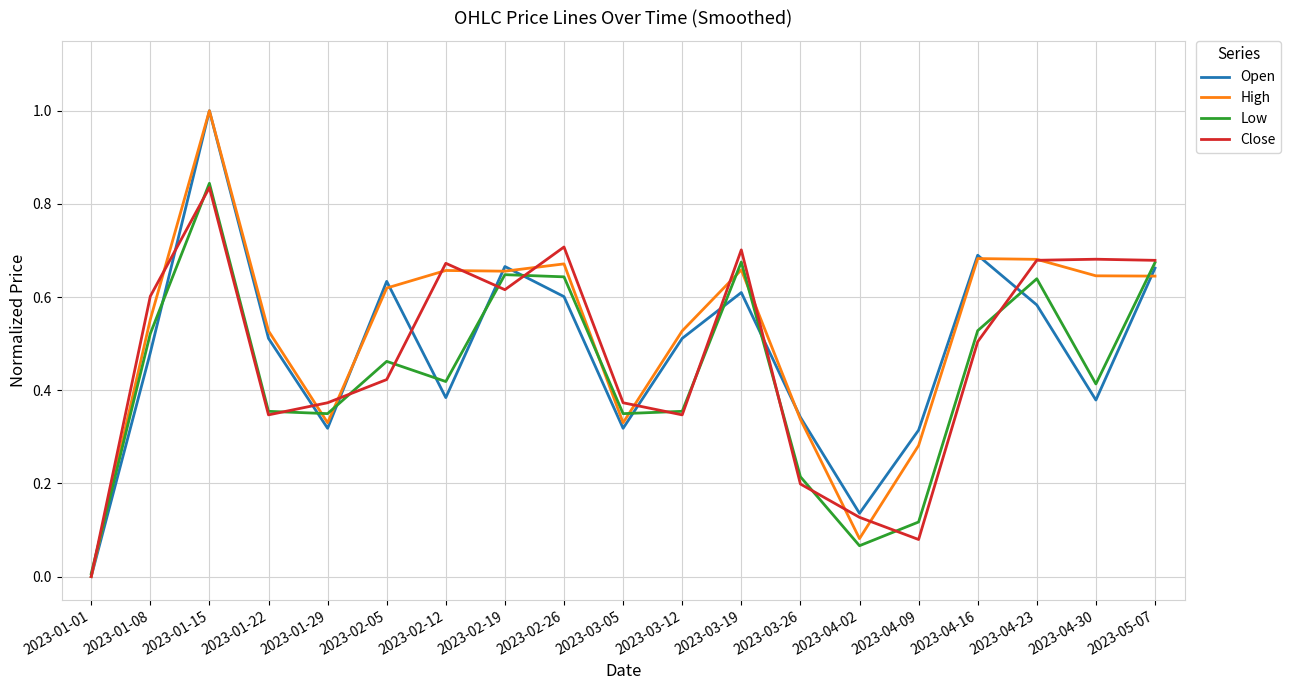

Is it true that Open equals 0.5 at 2023-01-22?

True